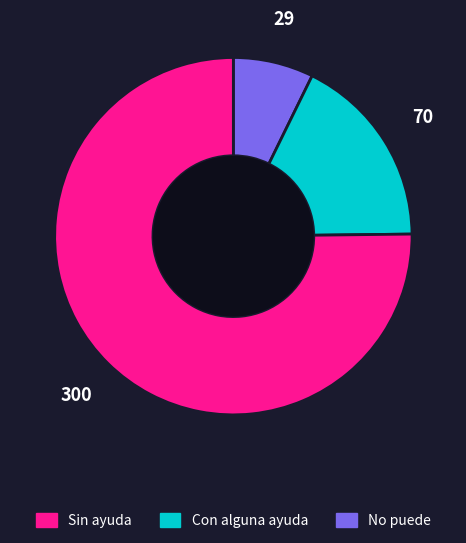

Which category has the biggest portion of the pie?

Sin ayuda